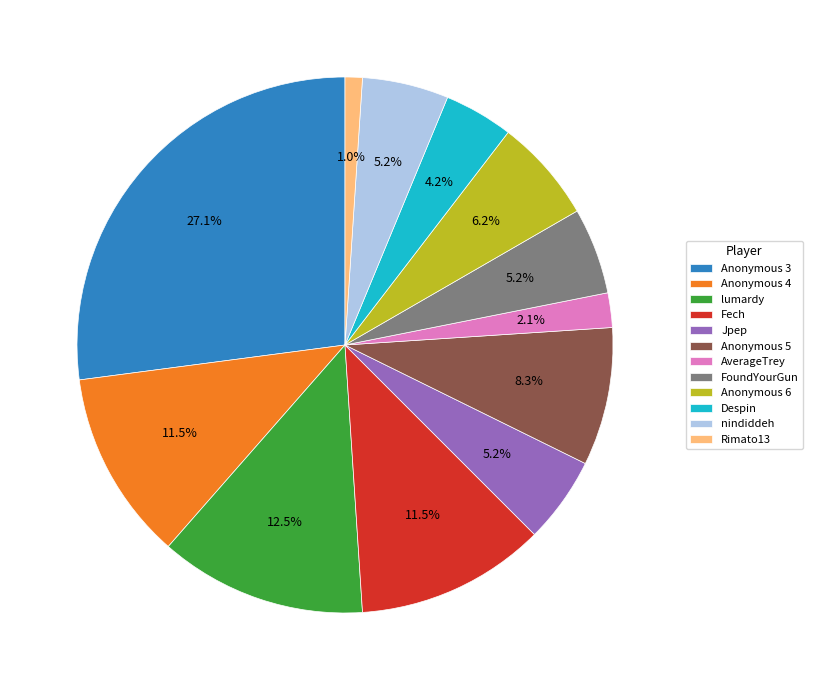

How many segments does this pie chart have?

12